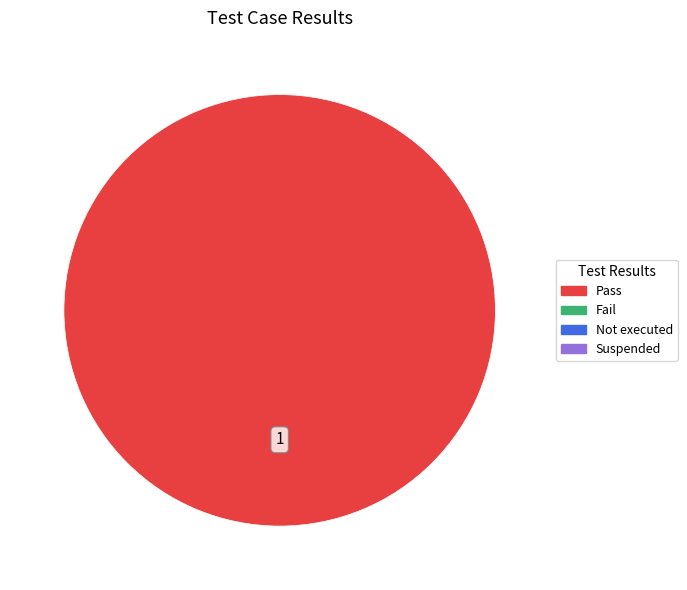

Is there any slice that represents more than half of the pie?

Yes